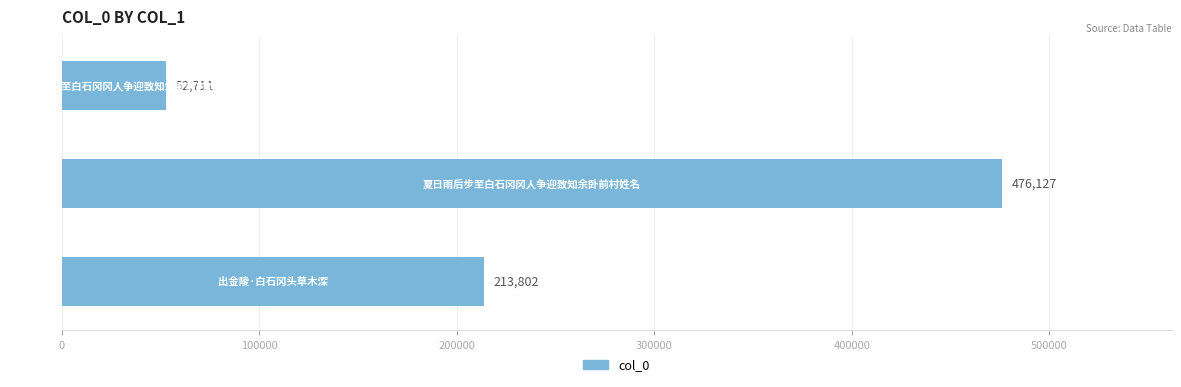

What is the difference between the maximum and minimum values?

423416